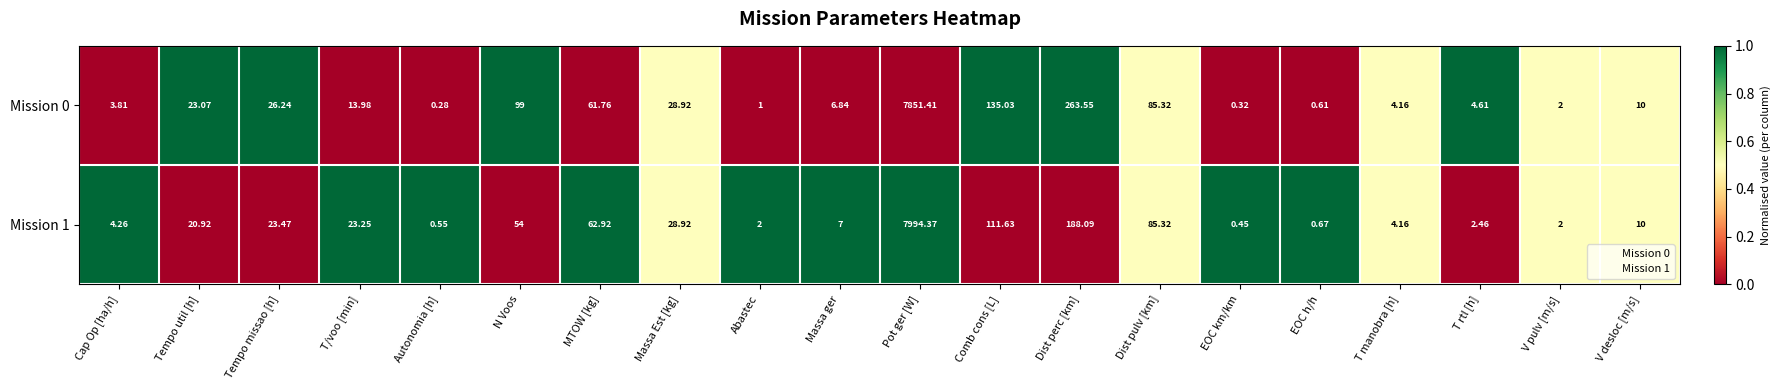

Which label corresponds to the smallest value in the chart?

Autonomia [h]